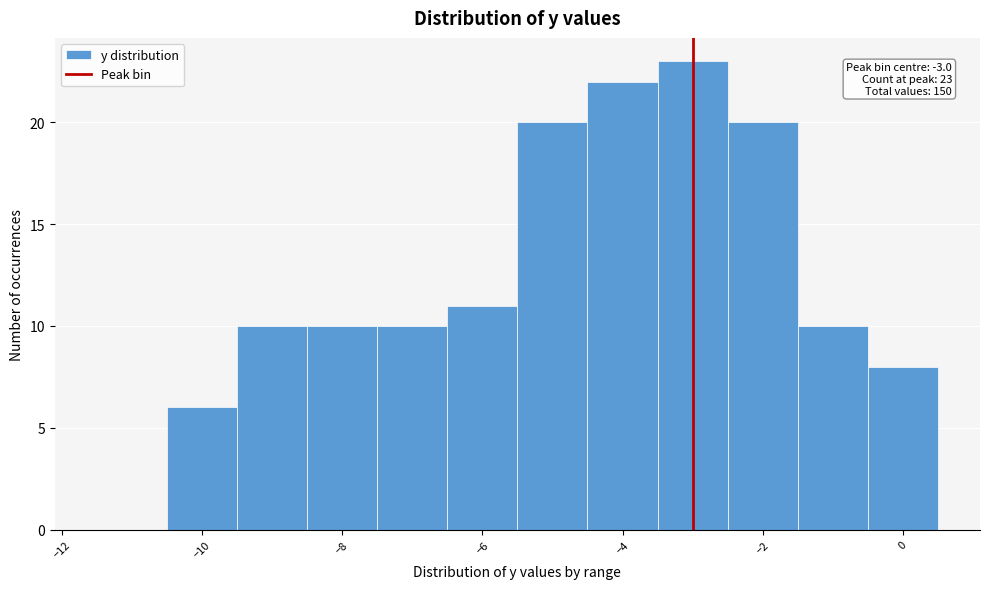

Over which range of the x-axis is the bar tallest?

-3.5 to -2.5